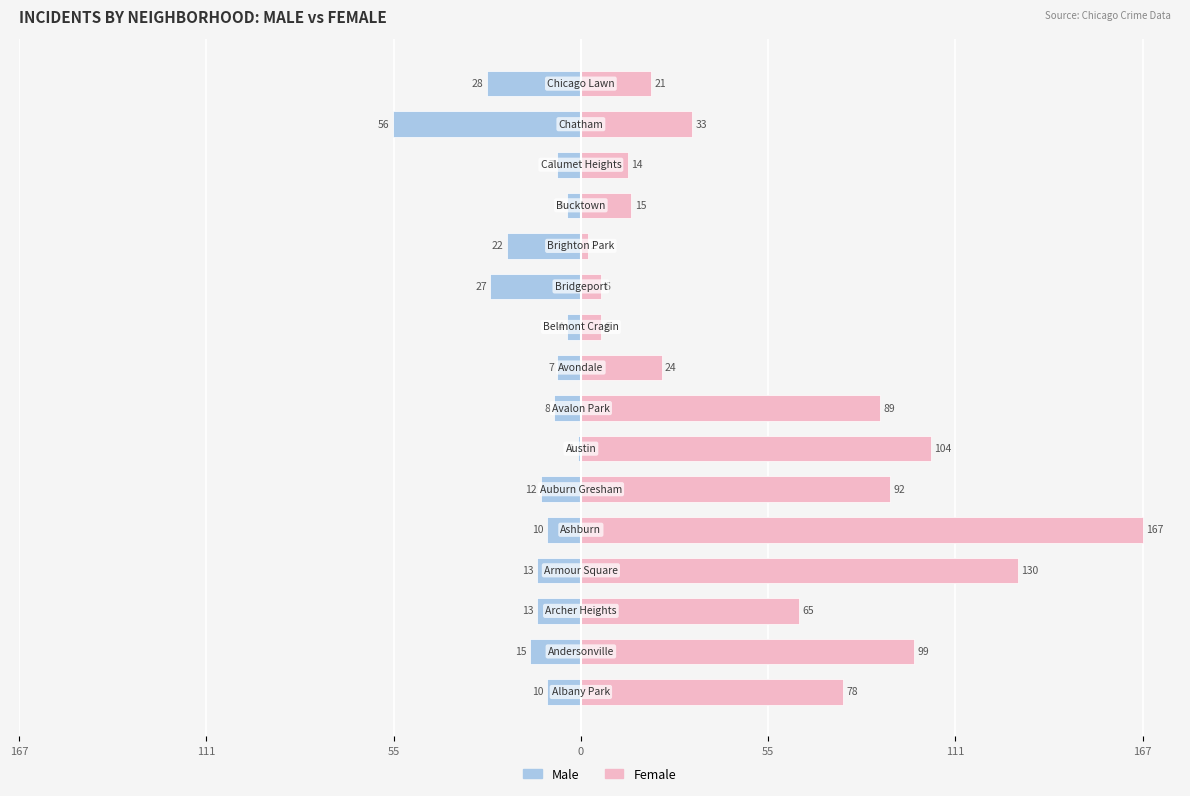

True or false: Male has a value of -10 at 55.

True